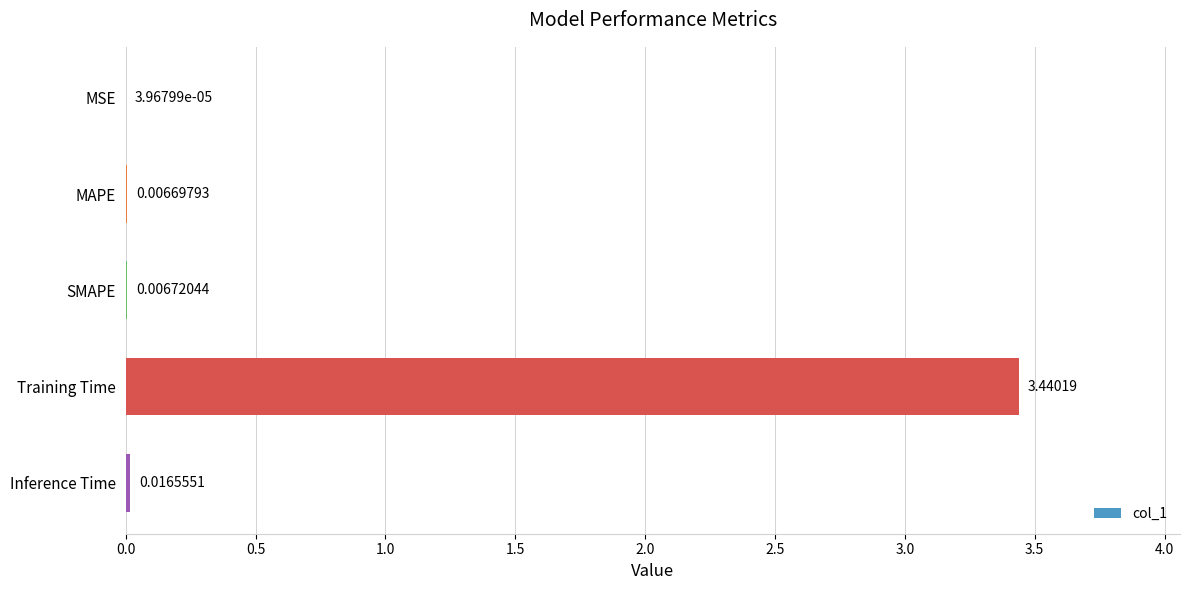

Which has a higher value, Training Time or MAPE?

Training Time